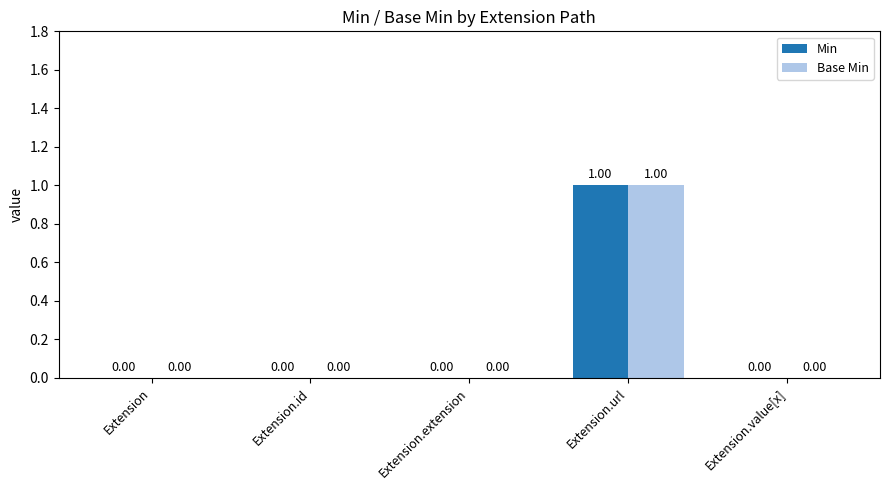

At which category is the sum across all series the highest?

Extension.url